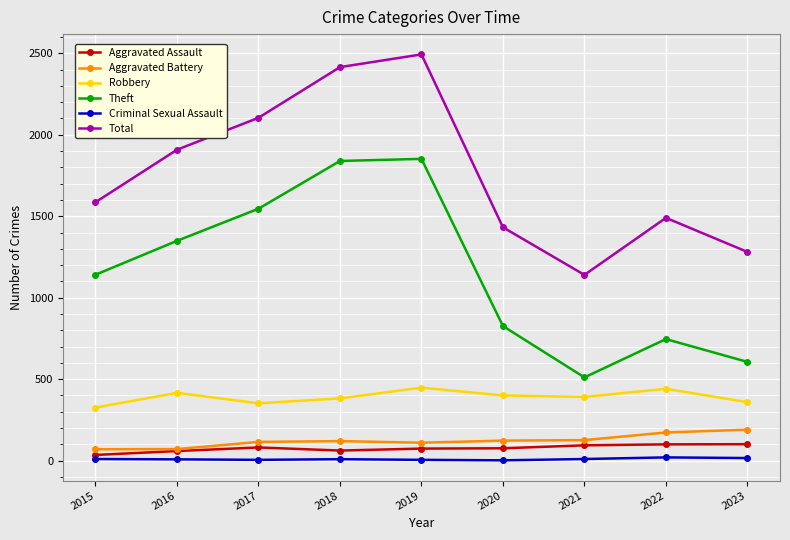

True or false: Aggravated Assault and Theft intersect in this chart.

False